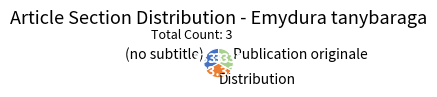

What is the ratio of the value at (no subtitle) to the value at Distribution?

1.0